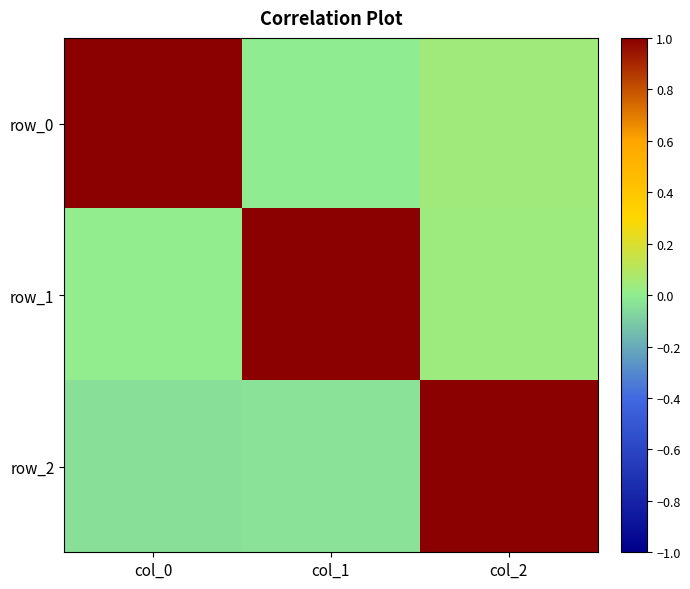

Rank the series at col_1 from lowest to highest value.

row_2, row_0, row_1